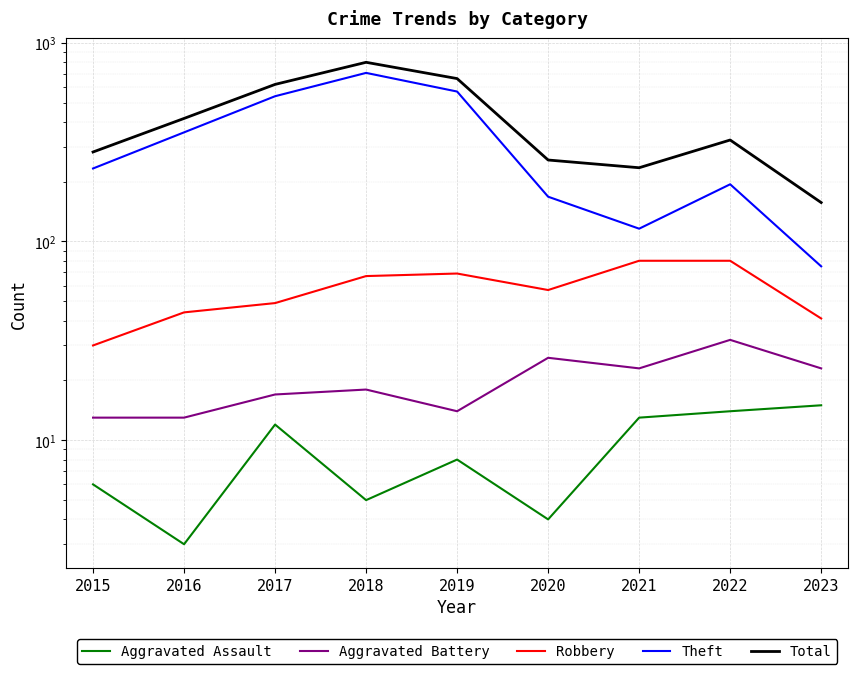

What is the value of the Theft point at the 3rd from the left?

538